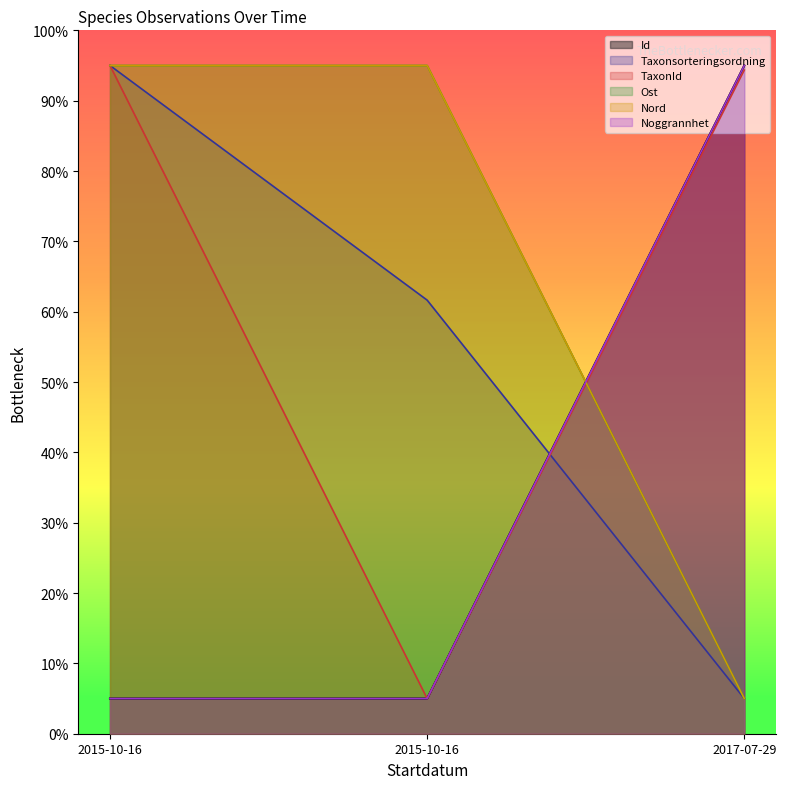

The value of Nord at 2015-10-16 is 95.0. True or false?

True